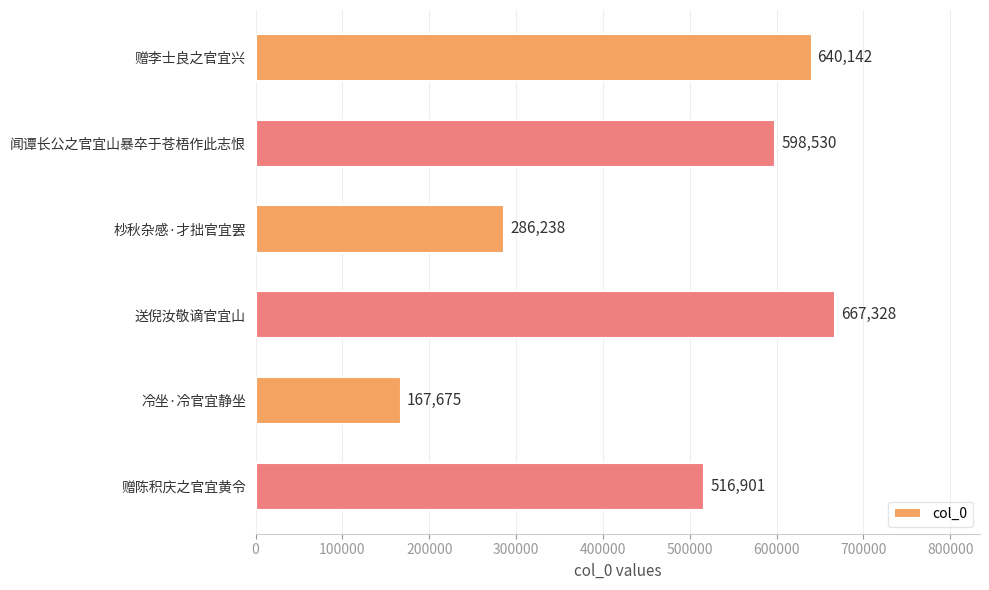

What is the change in value from 闻谭长公之官宜山暴卒于苍梧作此志恨 to 杪秋杂感·才拙官宜罢?

-312292